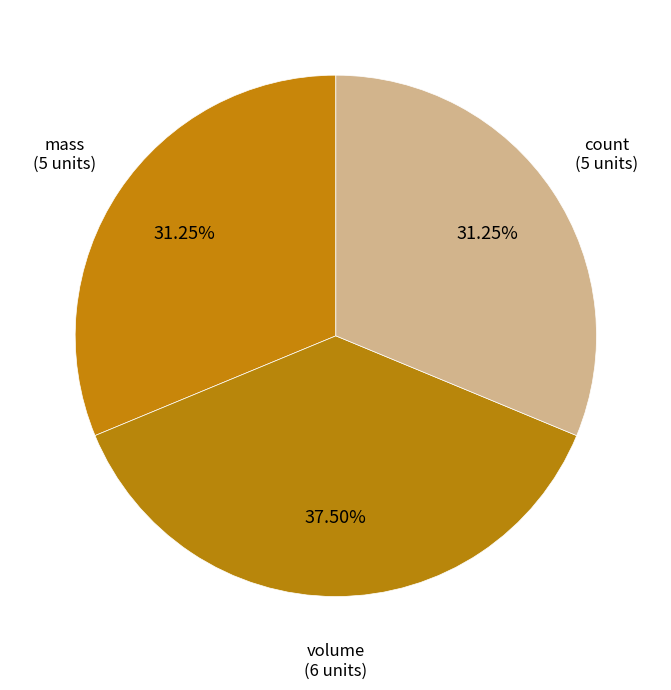

Which category has the biggest portion of the pie?

volume